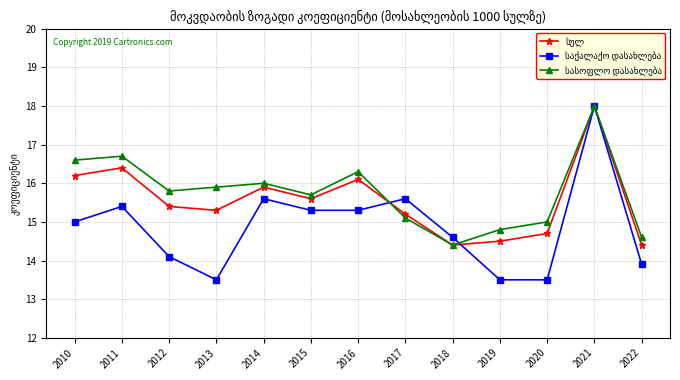

How many data points does each series have?

13